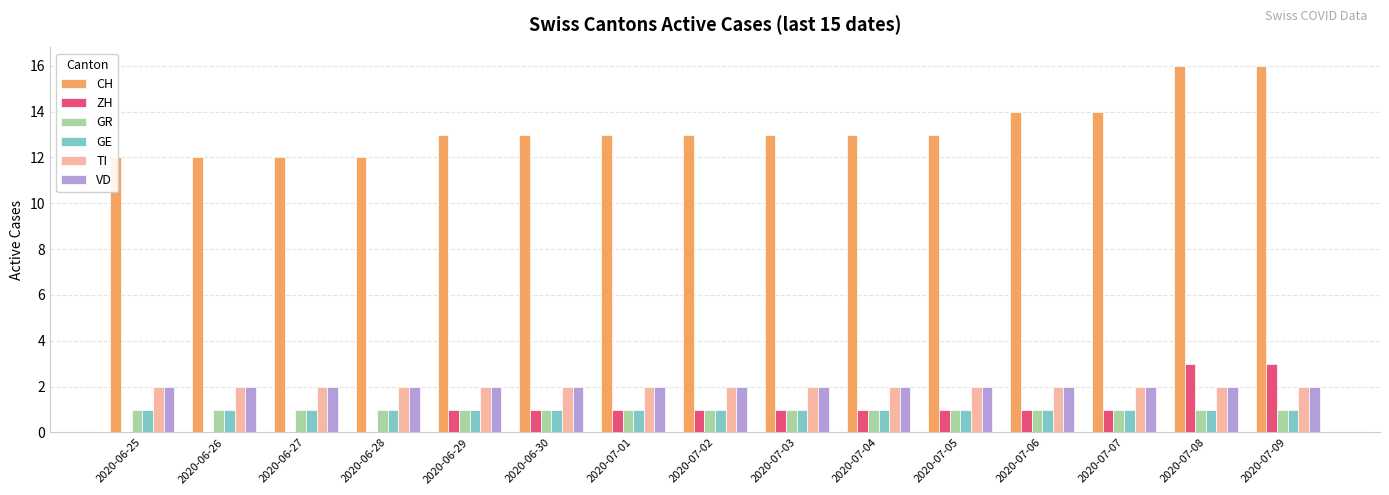

What is the highest value of the TI series?

2